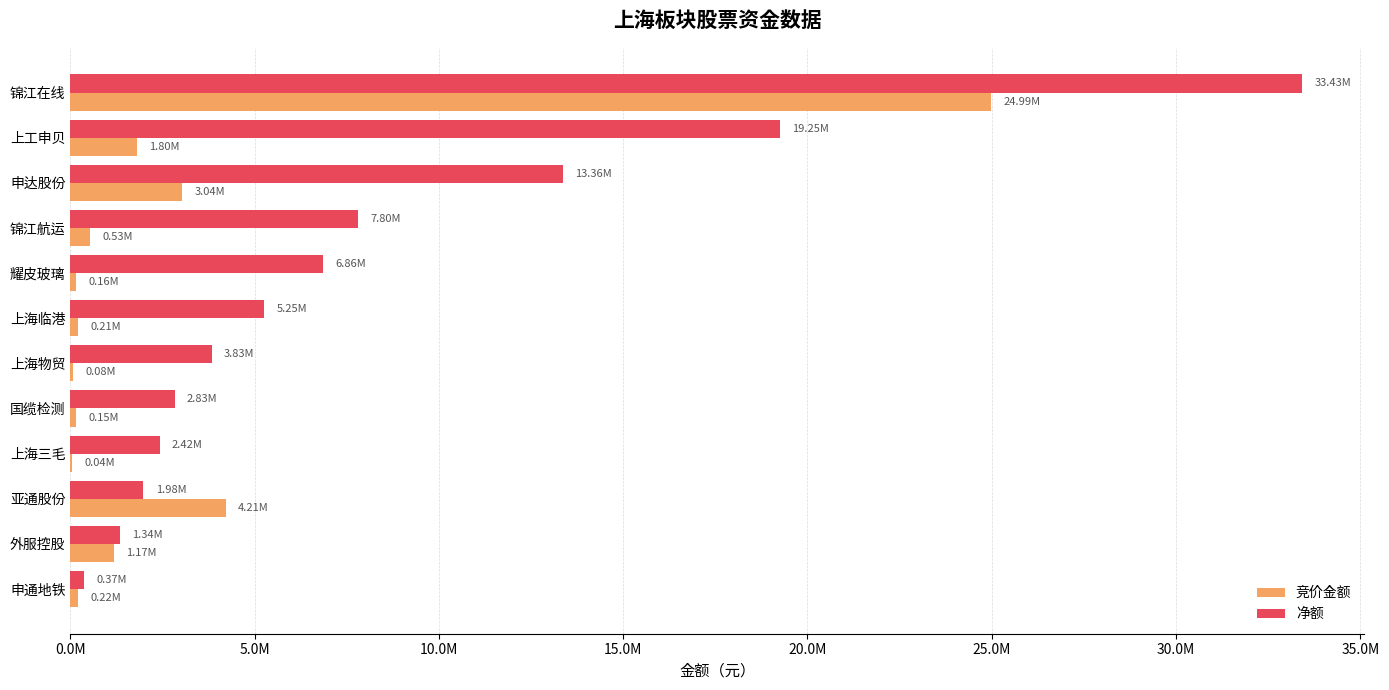

What is the lowest value of the 净额 series?

373978